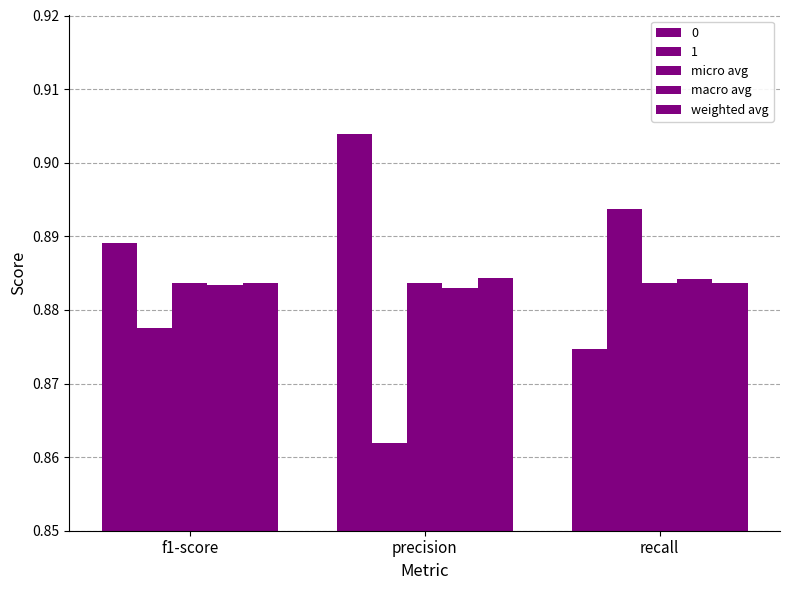

How many bars are there in each group?

5